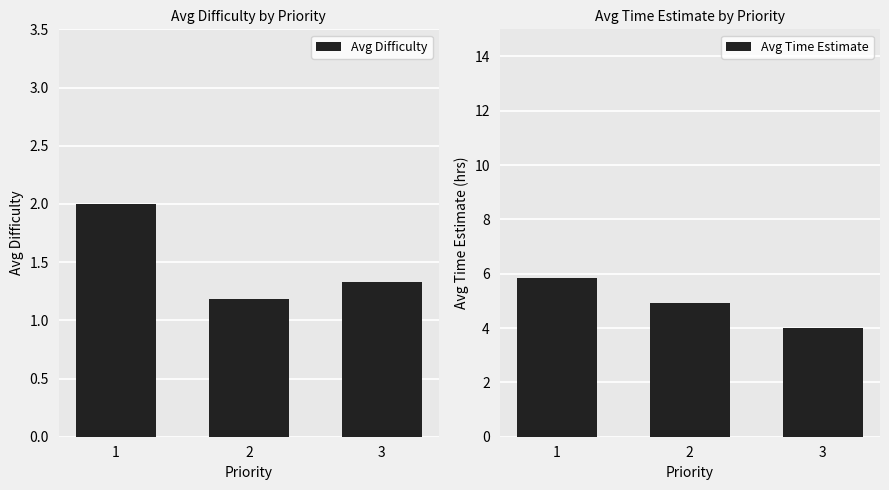

Between 3 and 2, which is larger?

3